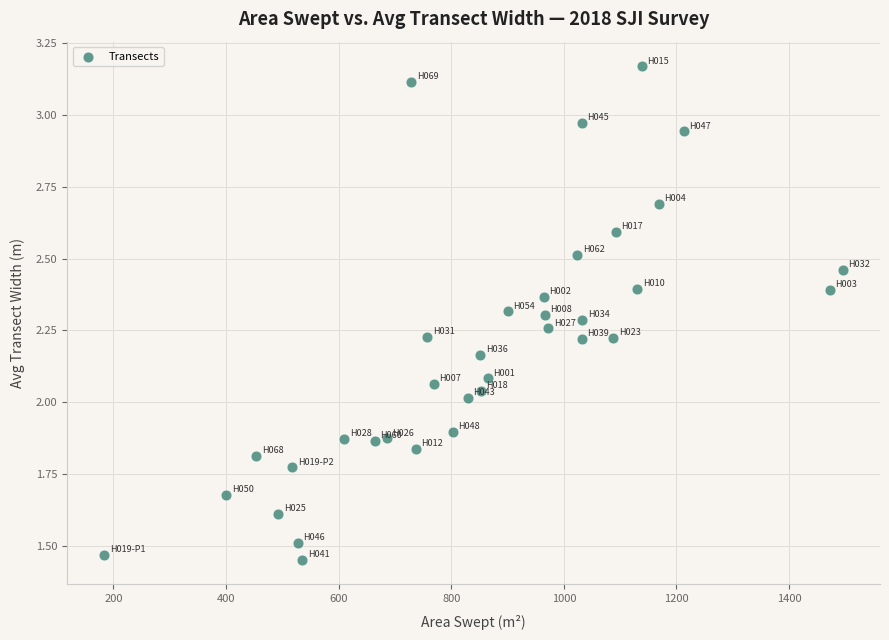

What is the range of X values (max minus min)?

1312.3